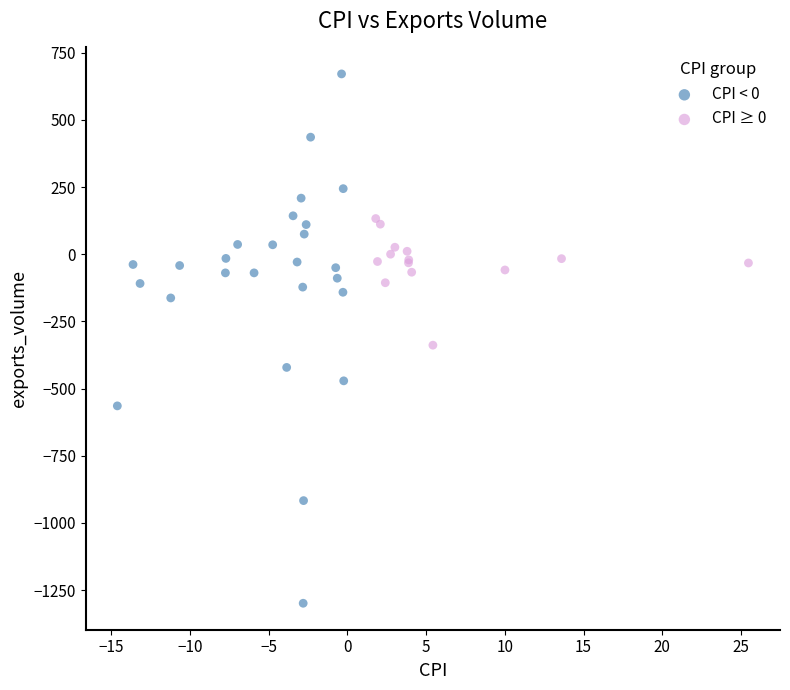

Which series contains the lowest Y value?

CPI < 0